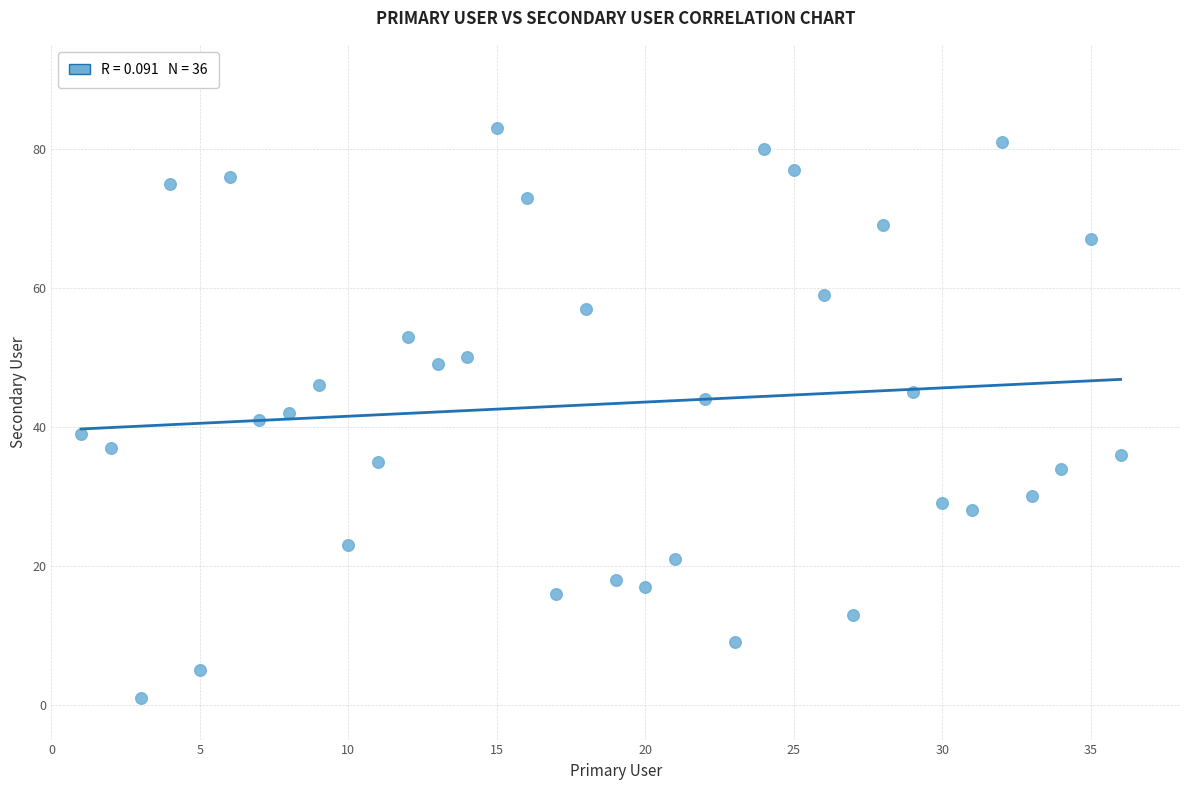

What is the range of Y values (max minus min)?

82